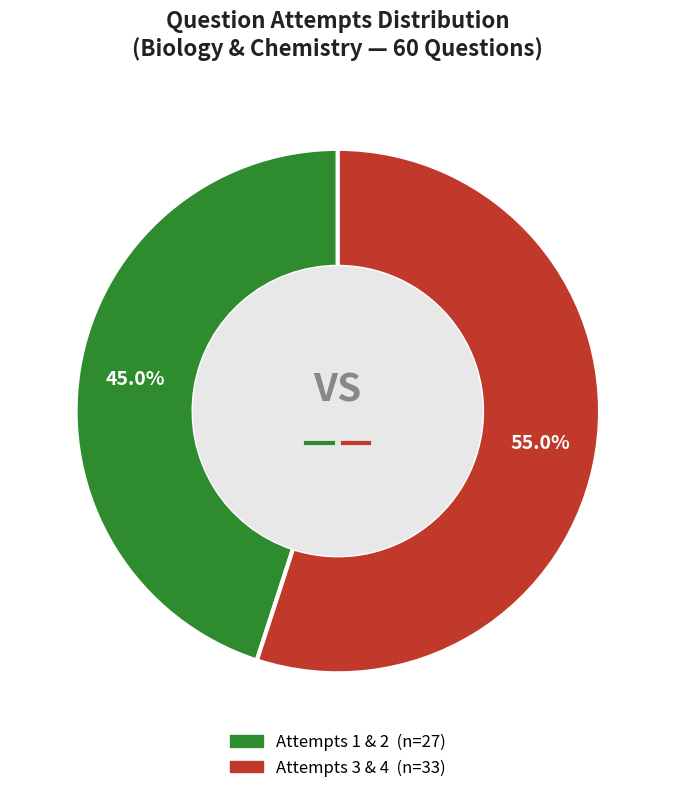

Does any single category account for the majority?

Yes